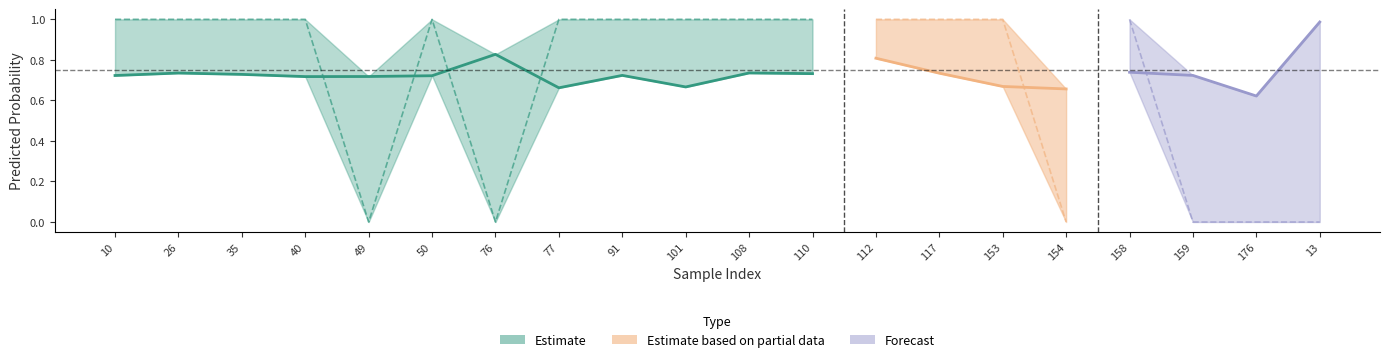

What is the difference between the maximum and minimum values in the y_true series?

1.0